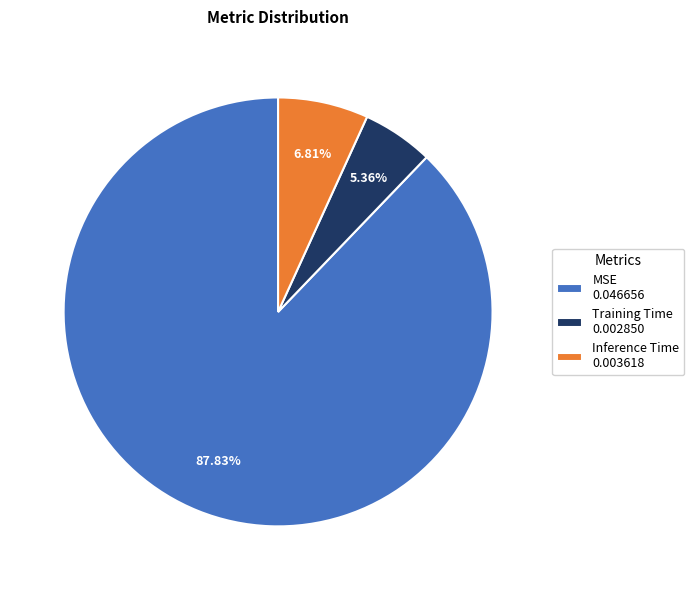

Count the number of slices in the pie.

3